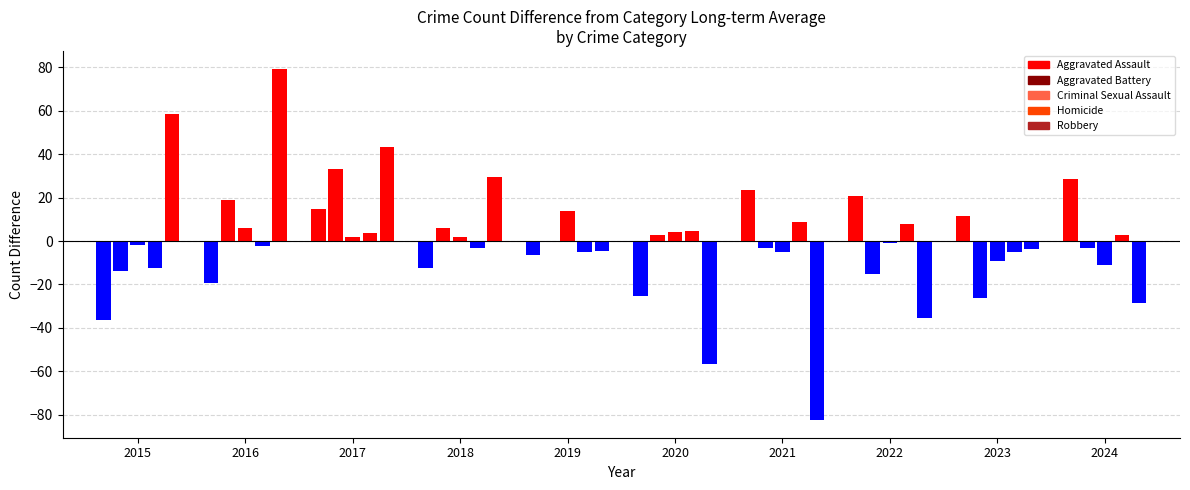

At 2023, list the series in order from smallest to largest.

Homicide, Criminal Sexual Assault, Aggravated Battery, Robbery, Aggravated Assault